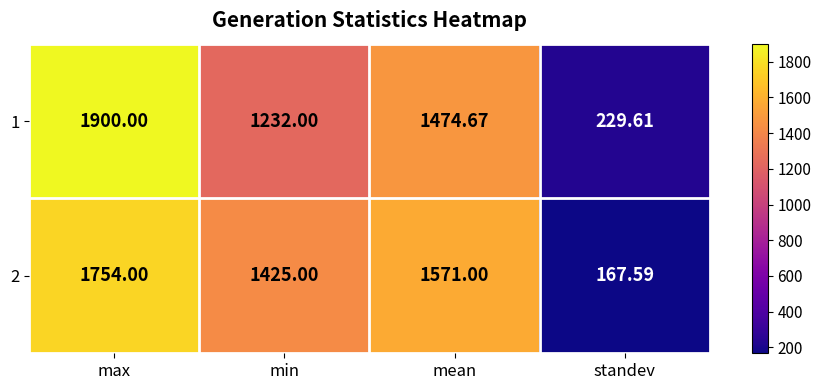

At which category does the chart reach its peak across all series?

max